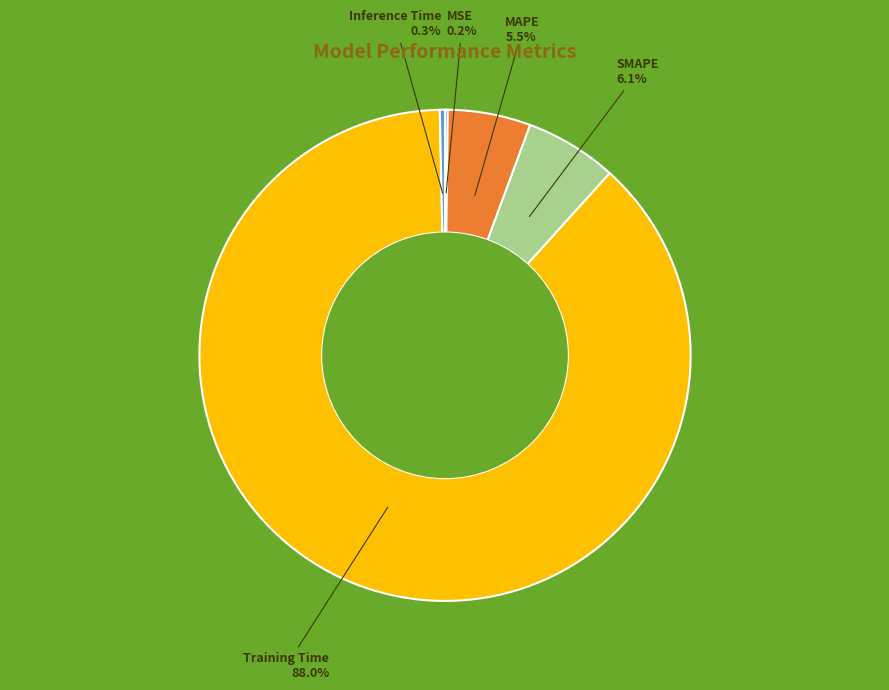

What portion of the pie excludes SMAPE?

93.9%